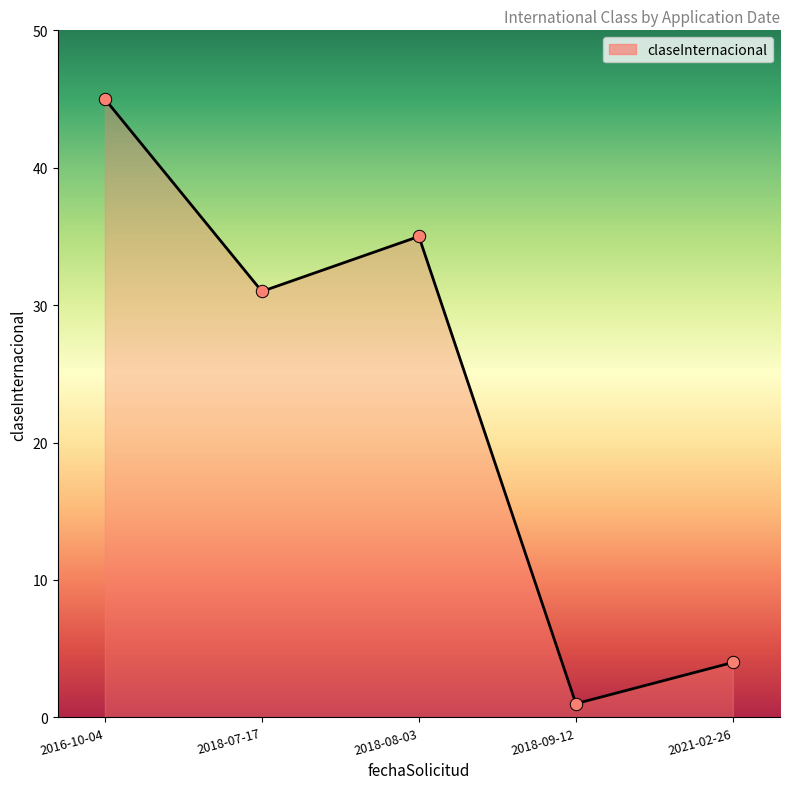

What is the change in value from 2018-07-17 to 2018-09-12?

-30